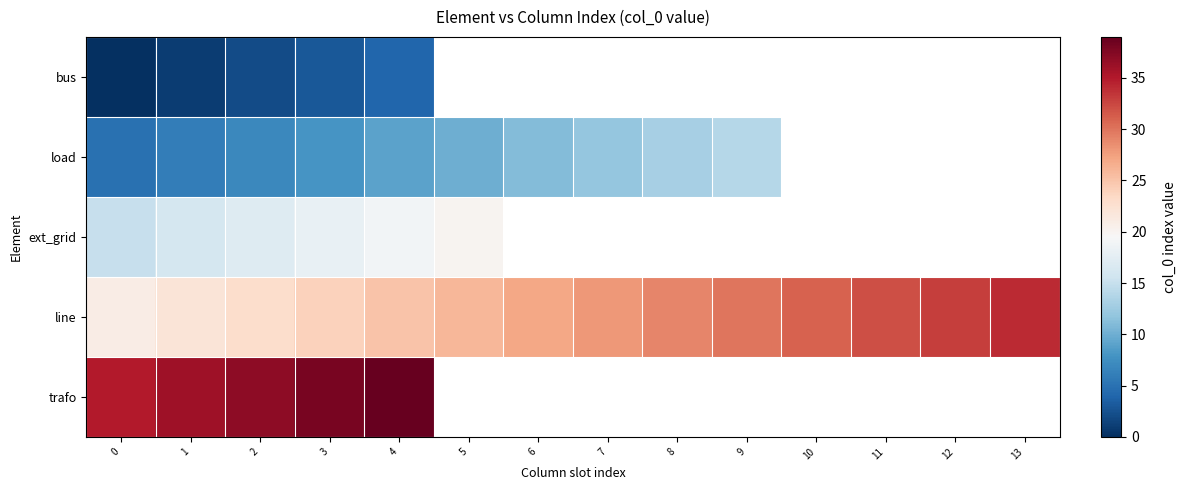

How many distinct data groups are displayed?

5